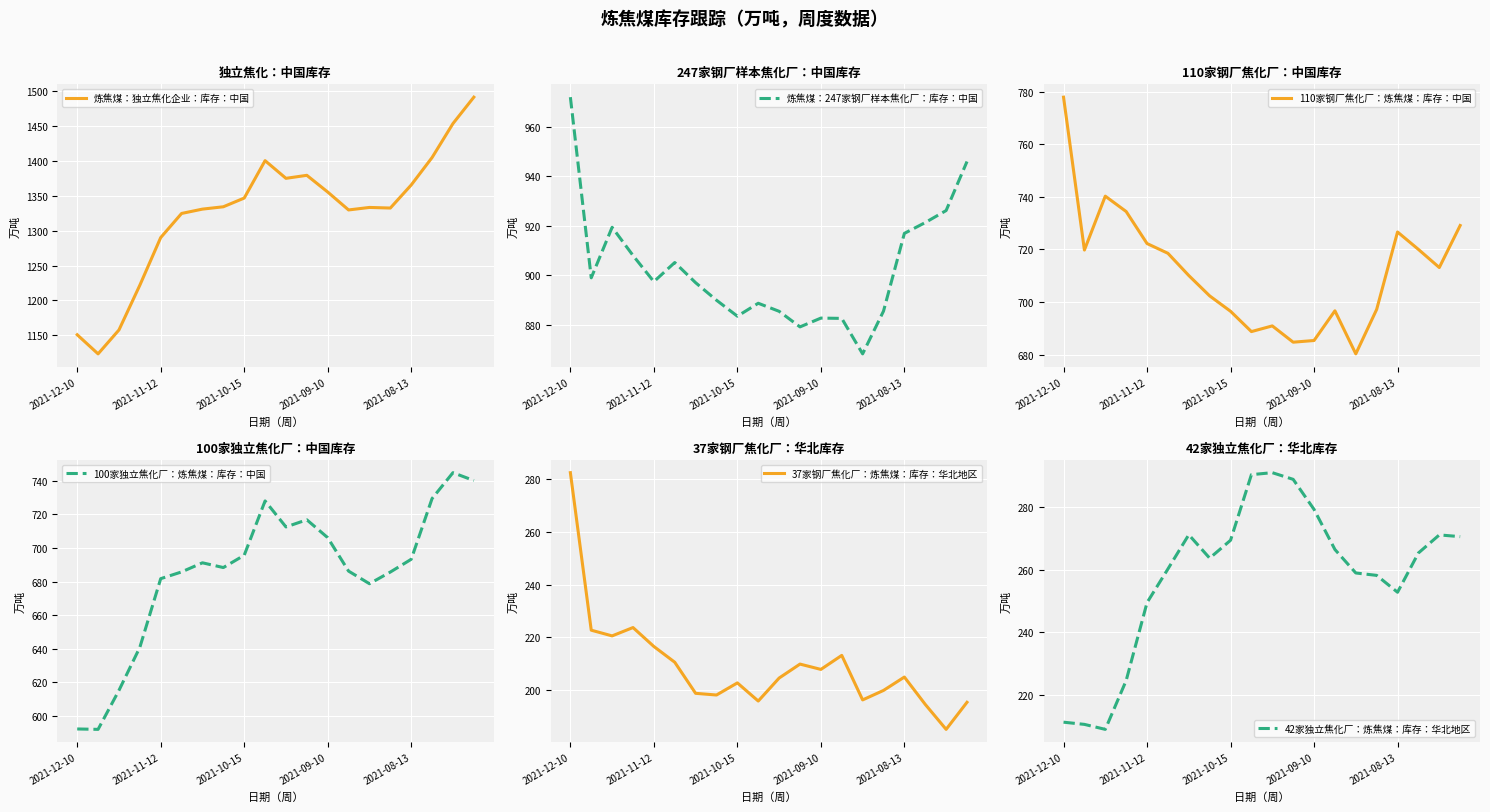

Is it true that 炼焦煤：独立焦化企业：库存：中国 equals 1150.9 at 2021-12-10?

True